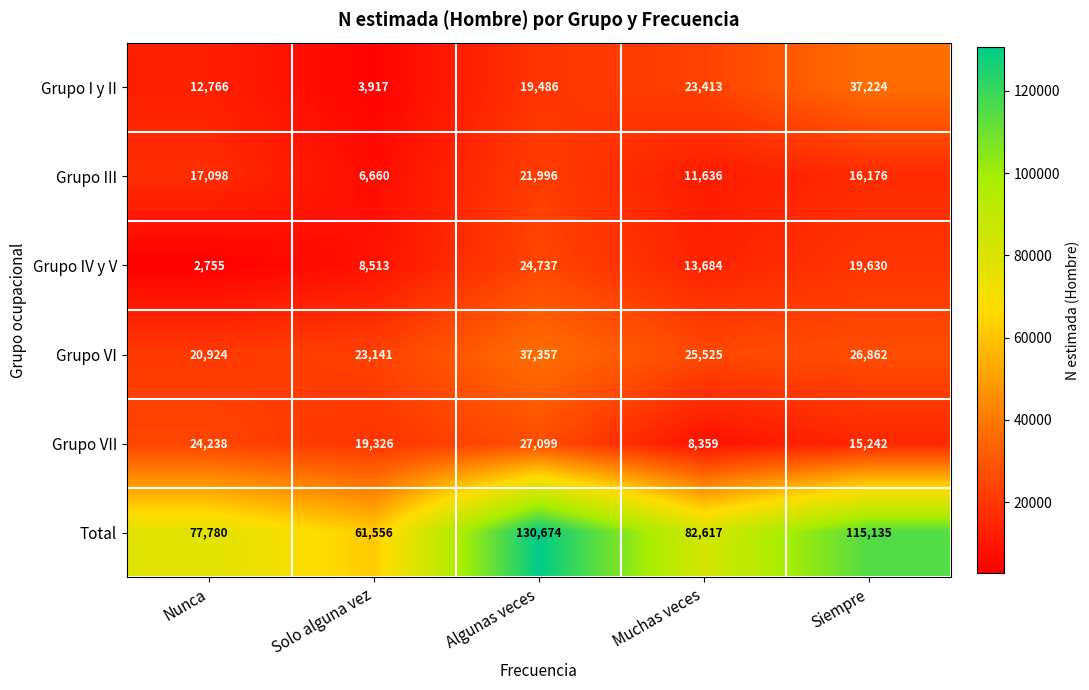

What is the total value across all series at Muchas veces?

165234